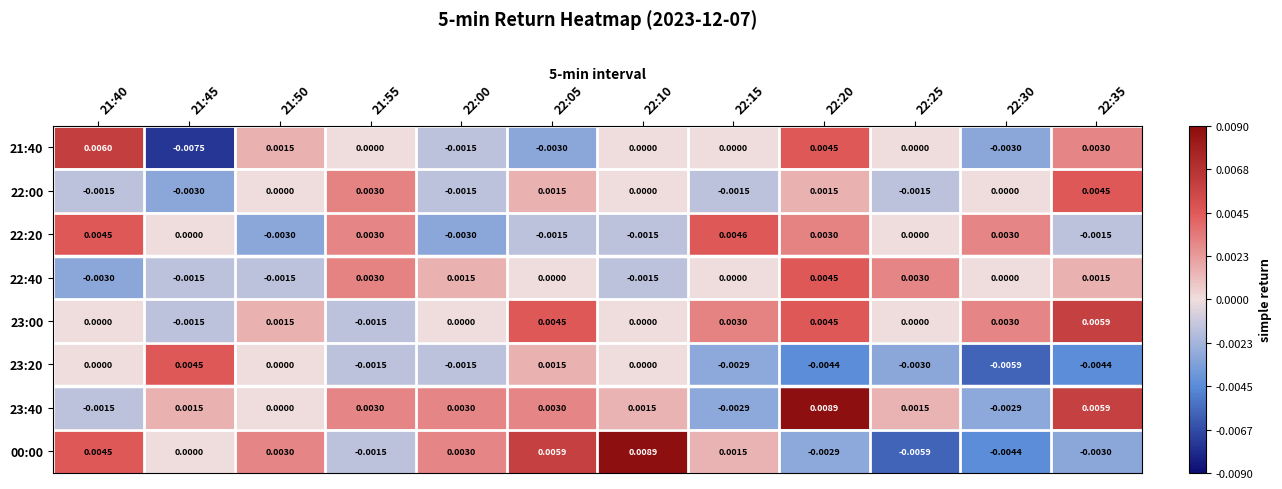

Is the value of 21:40 at 22:15 greater than the value of 22:00 at 22:20?

No